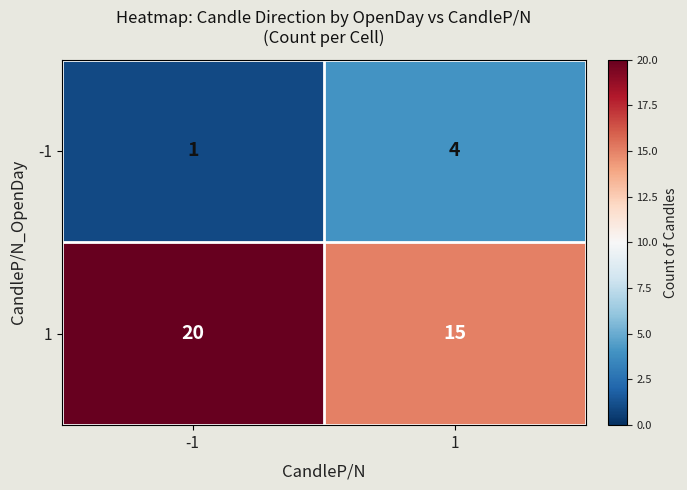

What is the average value of the 1 series?

18